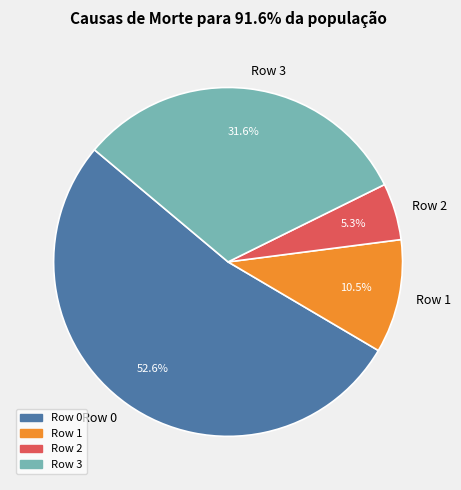

Is the sum of Row 1 and Row 2 greater than half?

No